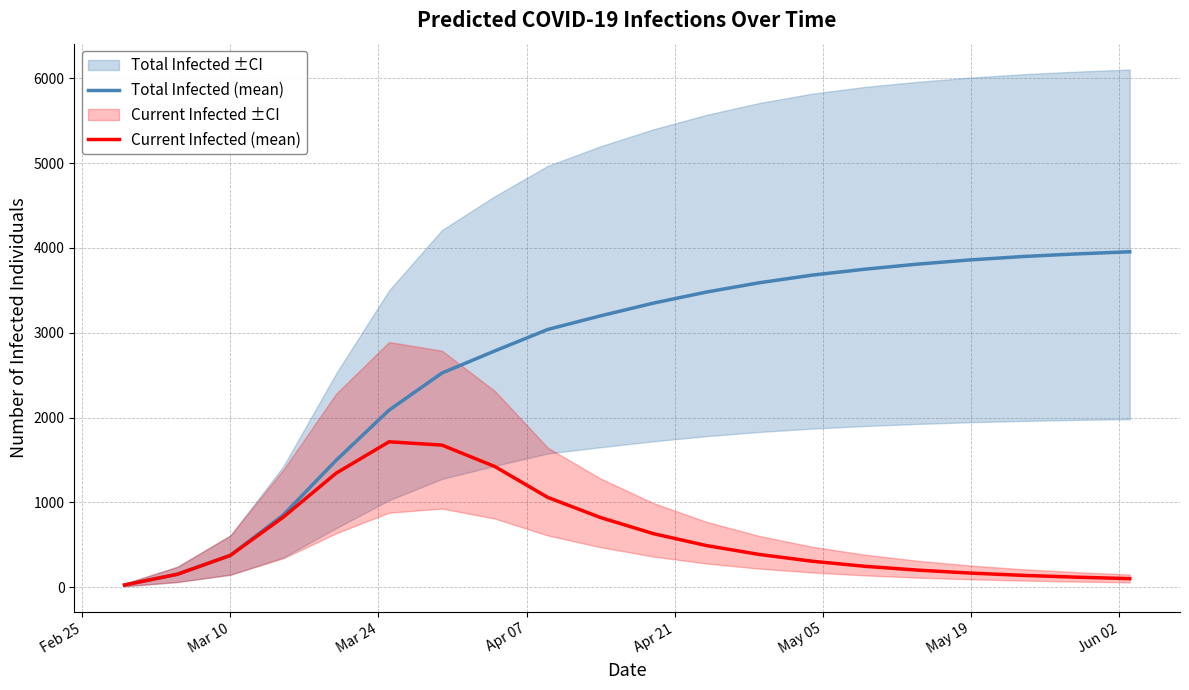

True or false: Current Infected (mean) and Total Infected (mean) intersect in this chart.

False